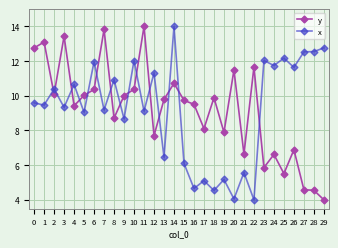

After their last crossing, which series has the higher values: y or x?

x